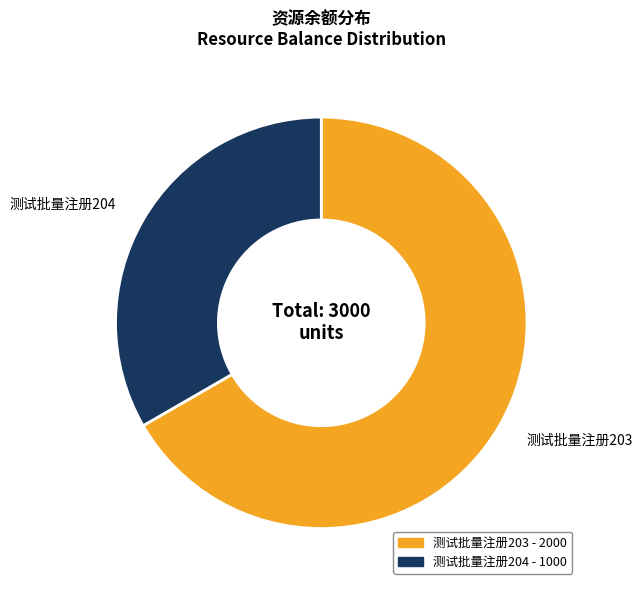

Do 测试批量注册204 and 测试批量注册203 together represent more than half of the pie?

Yes